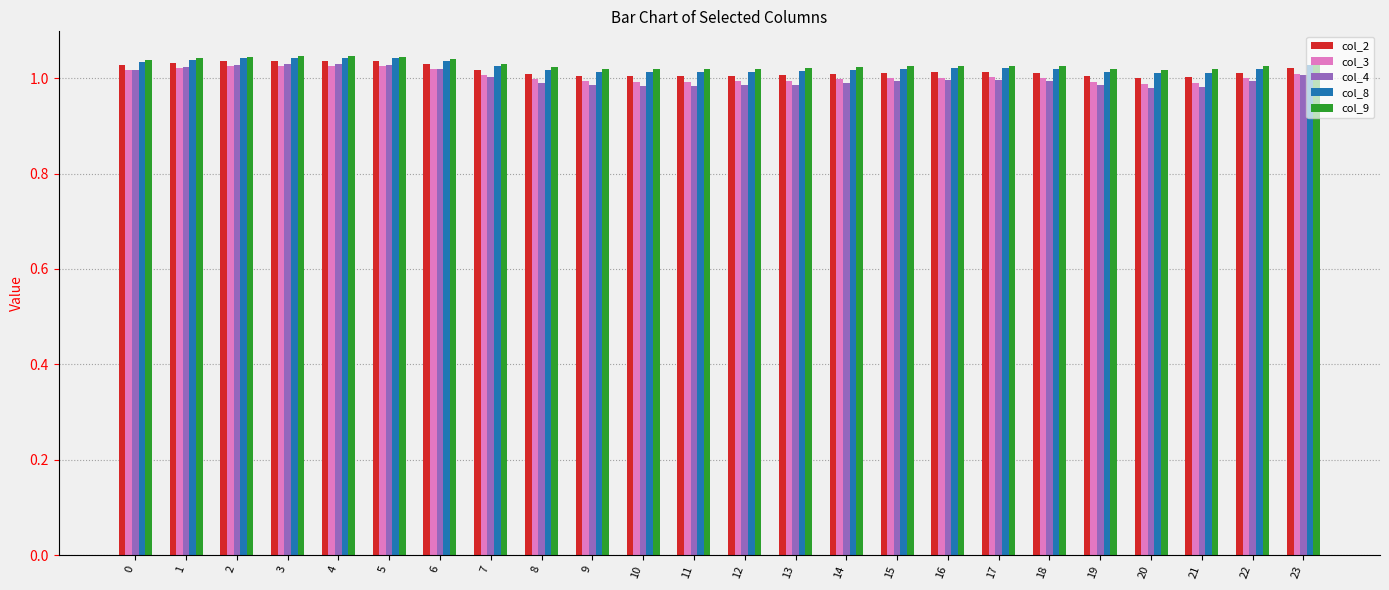

What is the sum of all col_3 values?

24.1